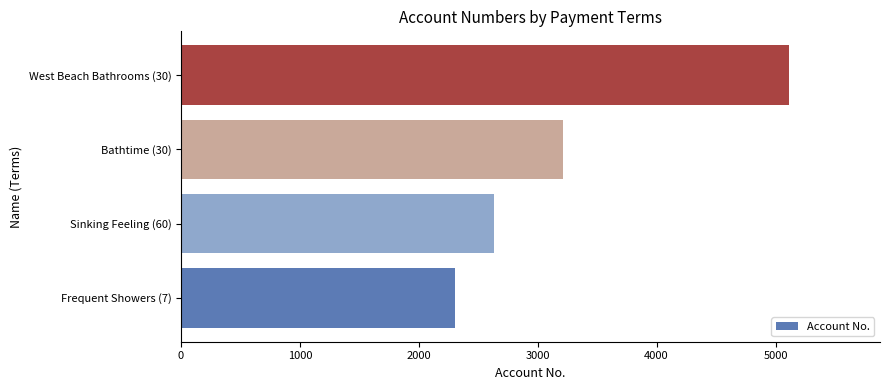

The value at West Beach Bathrooms (30) is 5112. True or false?

True